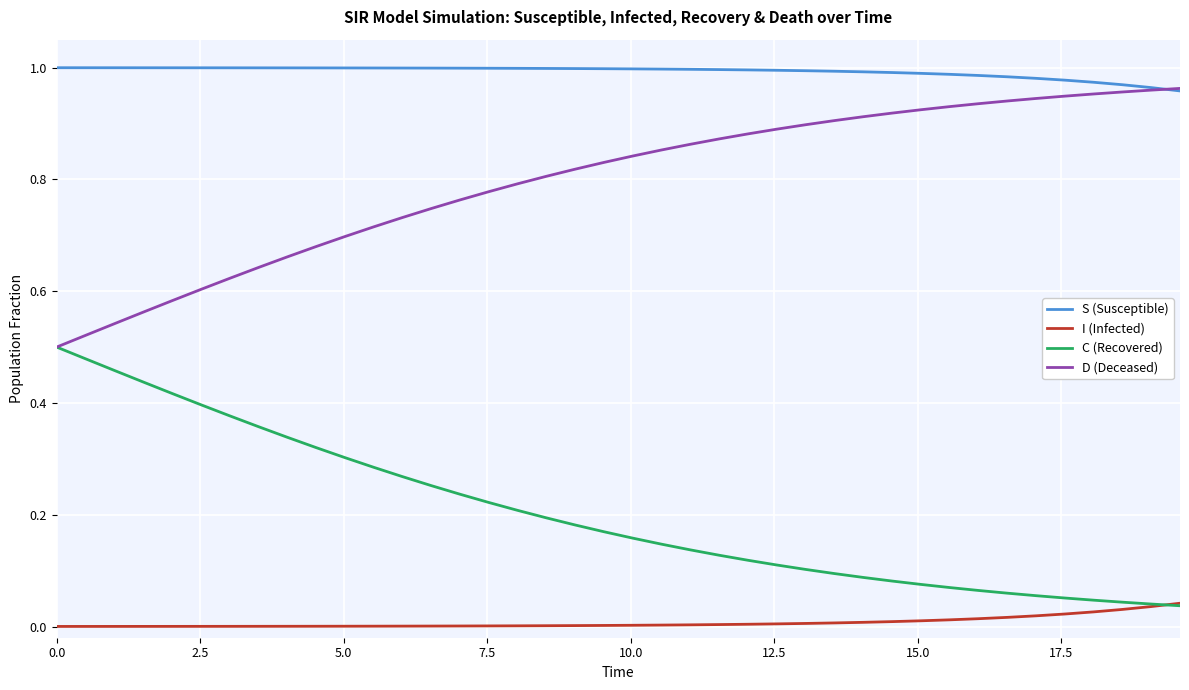

How many times do I (Infected) and C (Recovered) cross each other?

1